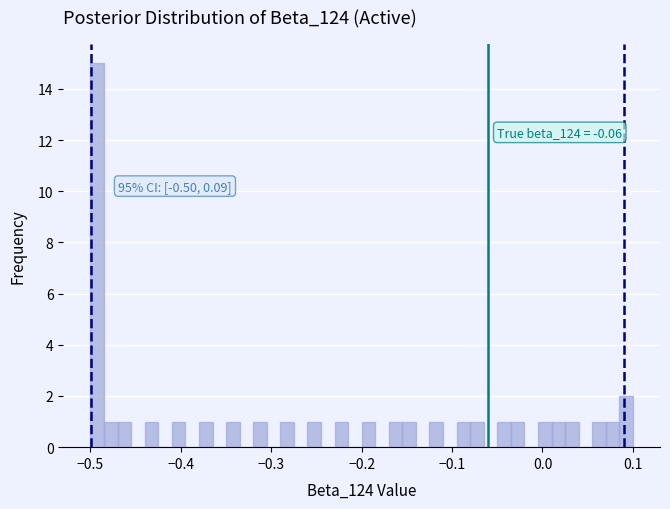

Read against the x-axis, roughly where is the centre of the tallest bar?

-0.49